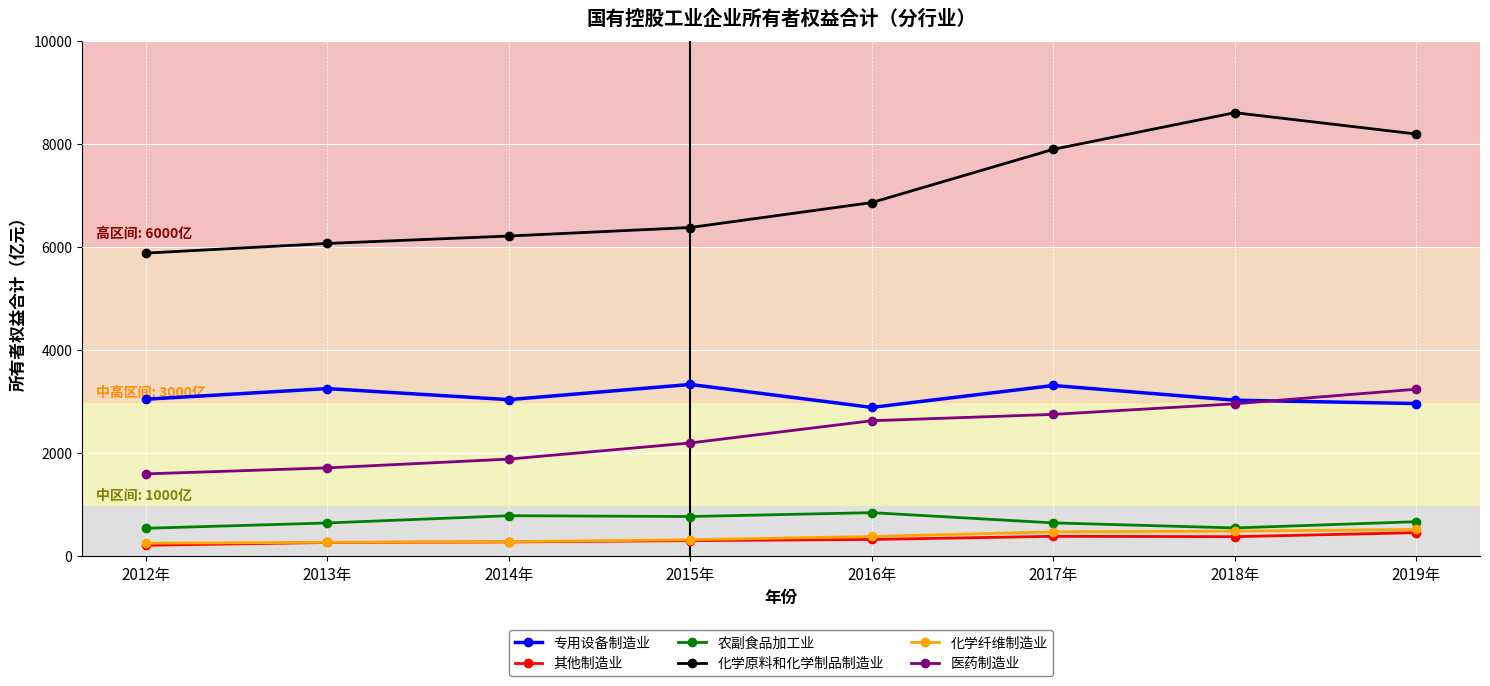

What is the minimum value for 农副食品加工业?

539.1